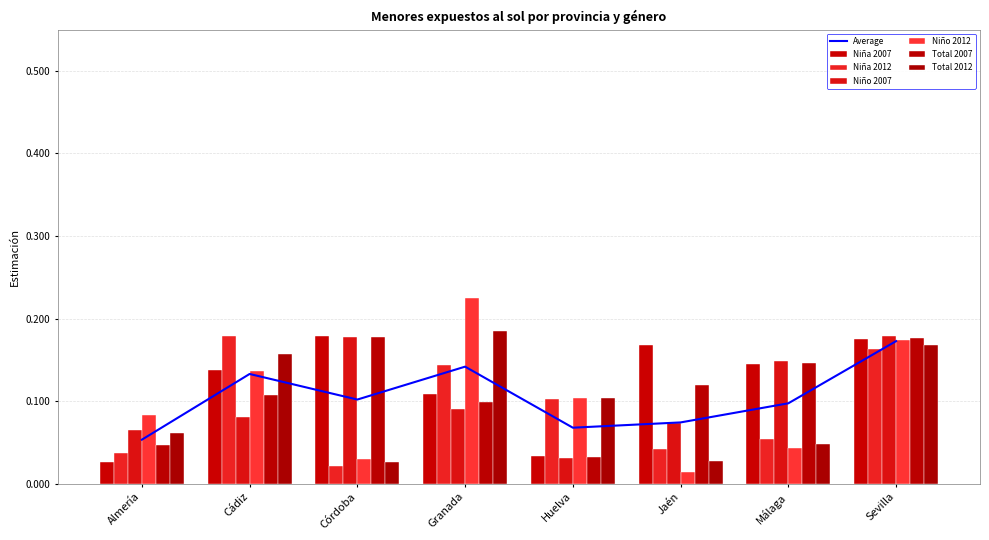

Which category has the highest value in the Niño 2012 series?

Granada